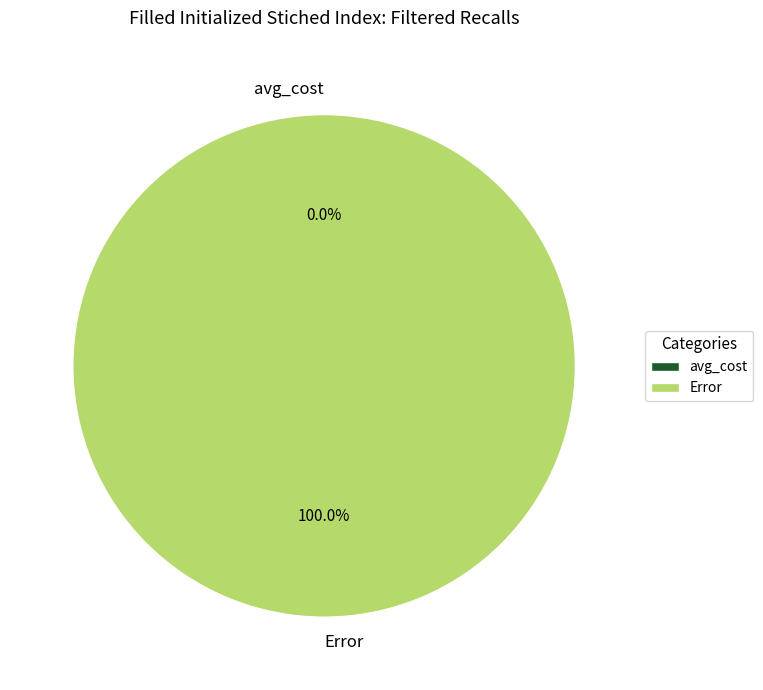

What is the majority slice?

Error